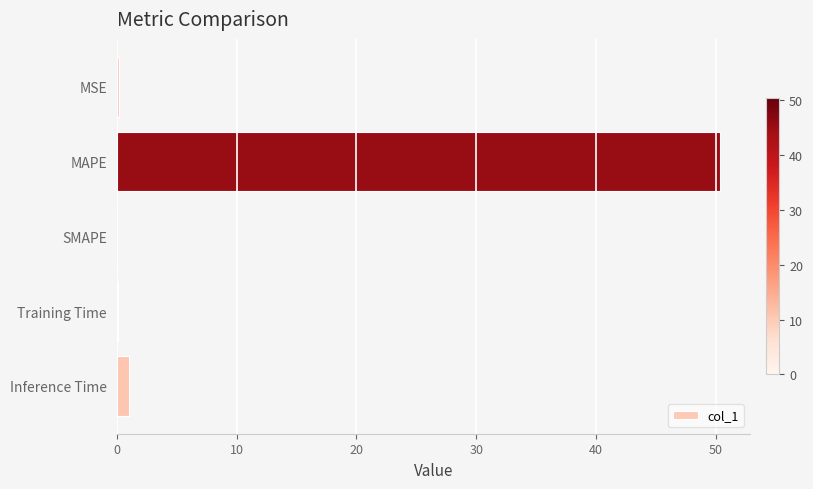

Which category has the highest value across all series?

MAPE